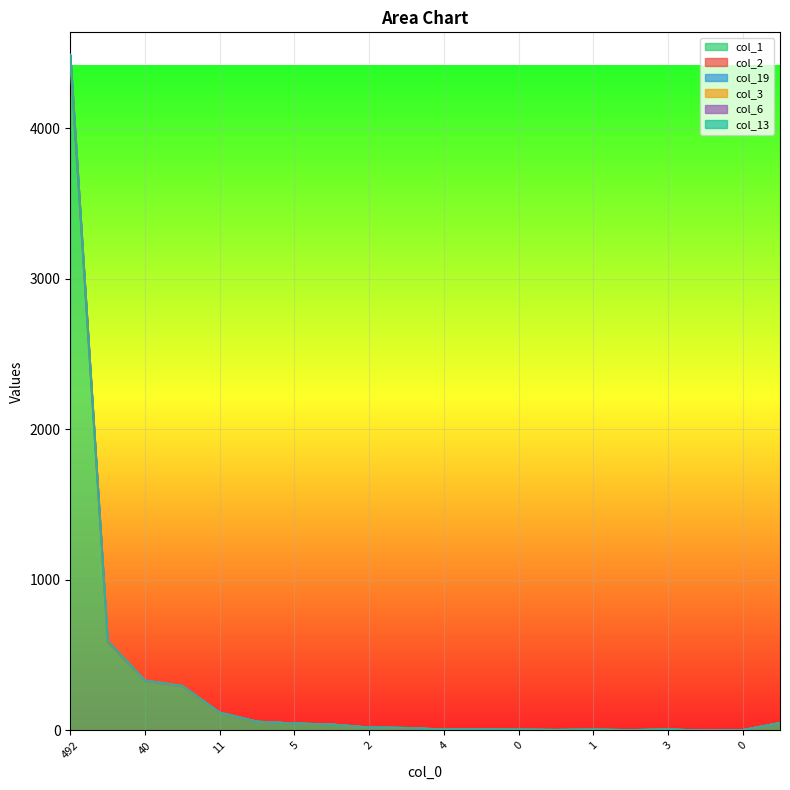

True or false: col_2 and col_1 intersect in this chart.

False